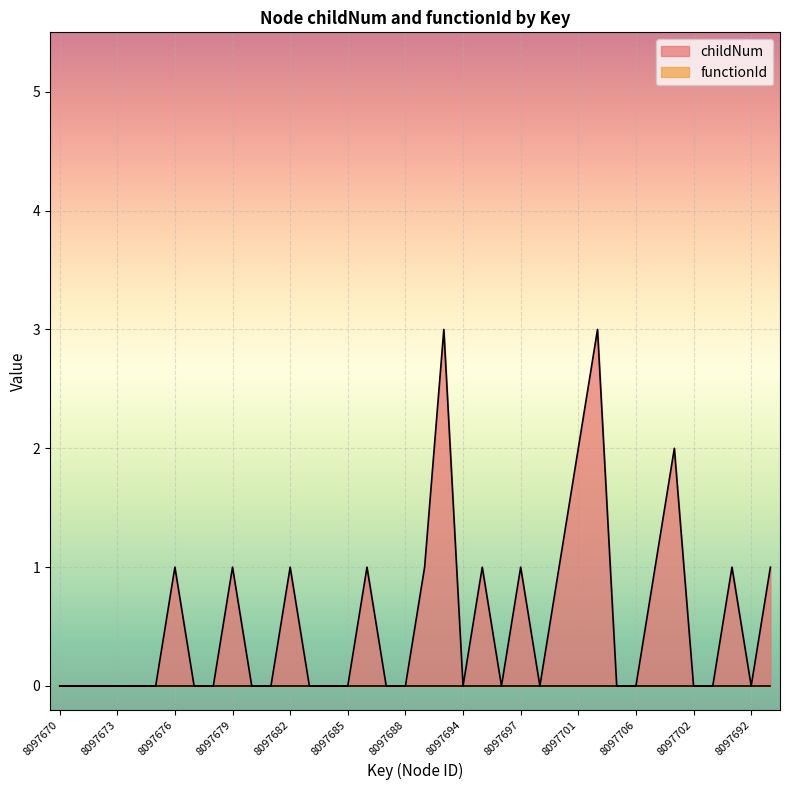

Which has a higher value, 8097698 or 8097686?

8097698